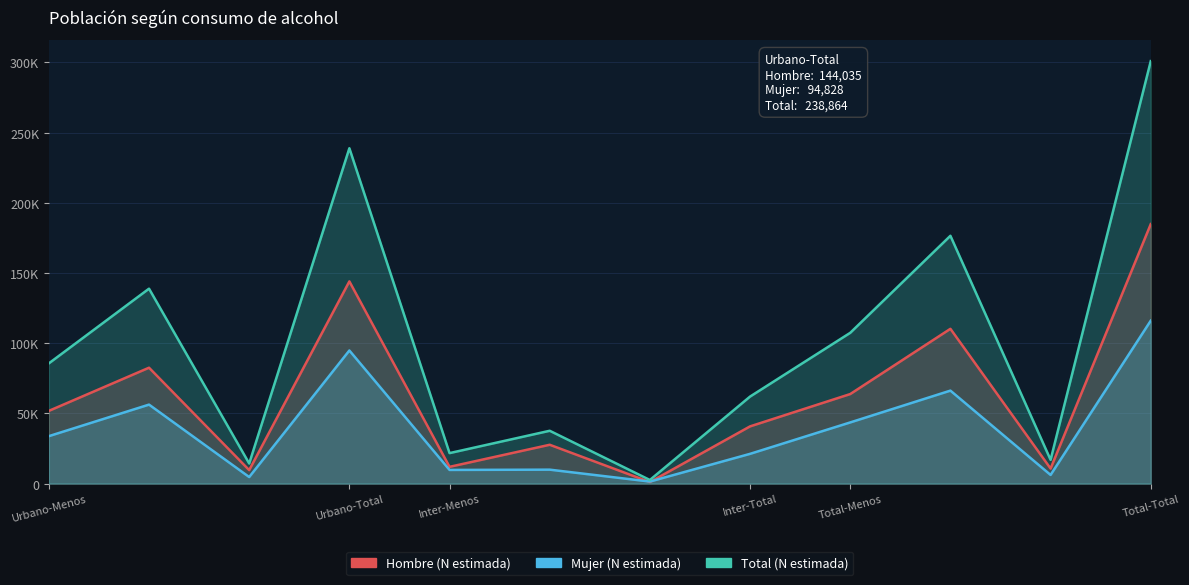

What is the difference between the highest and lowest values at Inter-Total?

40784